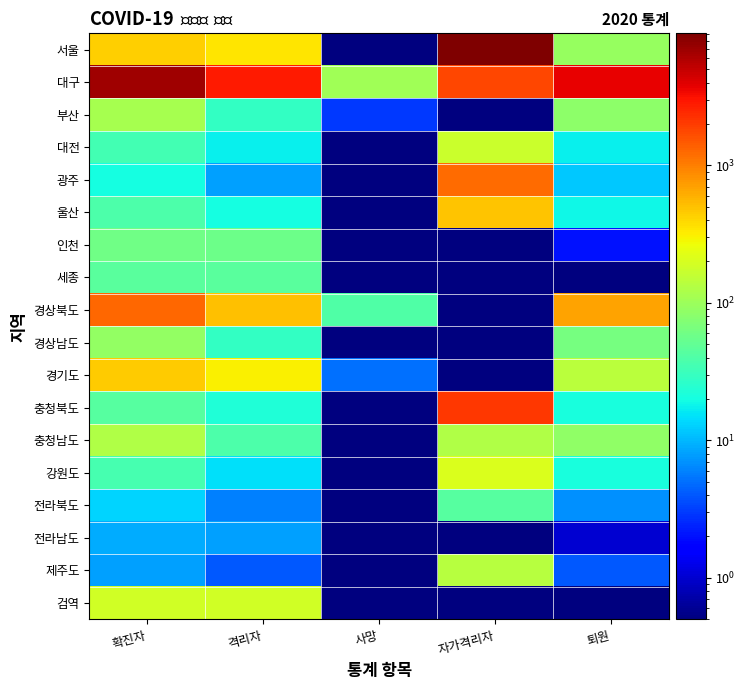

Reading right to left, extract all data points from this chart.

서울: 퇴원=92.0	자가격리자=9125.0	사망=0.5	격리자=345.0	확진자=437.0
대구: 퇴원=3770.0	자가격리자=1812.0	사망=104.0	격리자=2842.0	확진자=6716.0
부산: 퇴원=83.0	자가격리자=0.5	사망=3.0	격리자=28.0	확진자=114.0
대전: 퇴원=17.0	자가격리자=172.0	사망=0.5	격리자=17.0	확진자=34.0
광주: 퇴원=12.0	자가격리자=1203.0	사망=0.5	격리자=8.0	확진자=20.0
울산: 퇴원=19.0	자가격리자=495.0	사망=0.5	격리자=20.0	확진자=39.0
인천: 퇴원=2.0	자가격리자=0.5	사망=0.5	격리자=57.0	확진자=59.0
세종: 퇴원=0.5	자가격리자=0.5	사망=0.5	격리자=46.0	확진자=46.0
경상북도: 퇴원=687.0	자가격리자=0.5	사망=41.0	격리자=504.0	확진자=1287.0
경상남도: 퇴원=63.0	자가격리자=0.5	사망=0.5	격리자=28.0	확진자=91.0
경기도: 퇴원=141.0	자가격리자=0.5	사망=5.0	격리자=309.0	확진자=455.0
충청북도: 퇴원=21.0	자가격리자=2072.0	사망=0.5	격리자=23.0	확진자=44.0
충청남도: 퇴원=88.0	자가격리자=125.0	사망=0.5	격리자=39.0	확진자=127.0
강원도: 퇴원=21.0	자가격리자=209.0	사망=0.5	격리자=15.0	확진자=36.0
전라북도: 퇴원=7.0	자가격리자=43.0	사망=0.5	격리자=6.0	확진자=13.0
전라남도: 퇴원=1.0	자가격리자=0.5	사망=0.5	격리자=8.0	확진자=9.0
제주도: 퇴원=4.0	자가격리자=135.0	사망=0.5	격리자=4.0	확진자=8.0
검역: 퇴원=0.5	자가격리자=0.5	사망=0.5	격리자=189.0	확진자=189.0